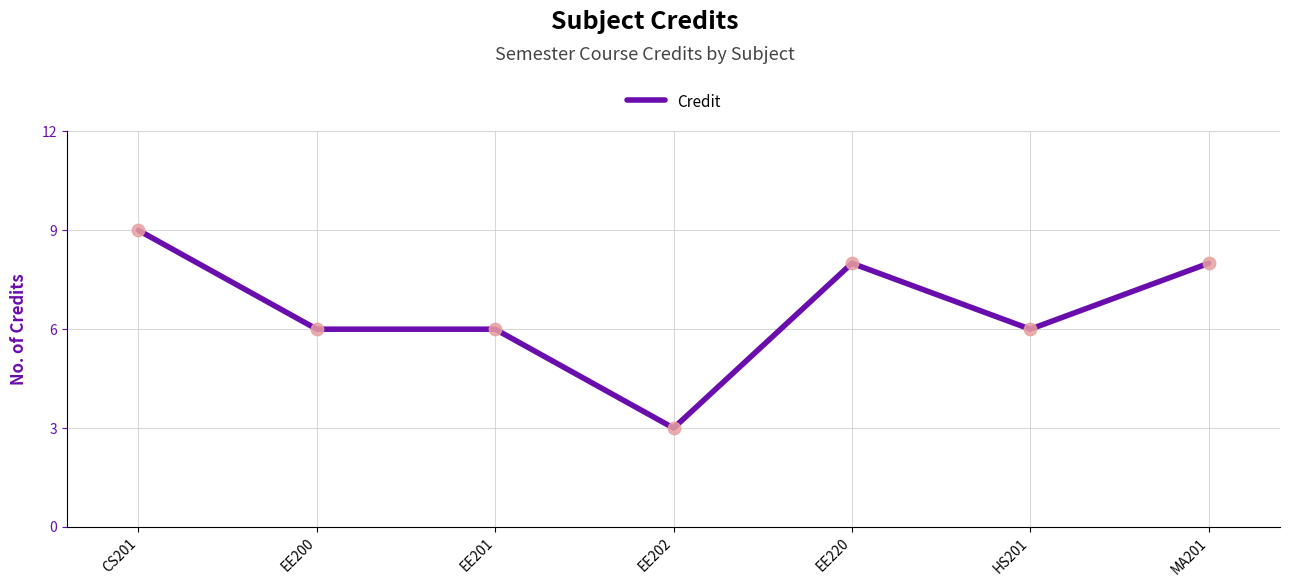

Which has a higher value, EE202 or HS201?

HS201